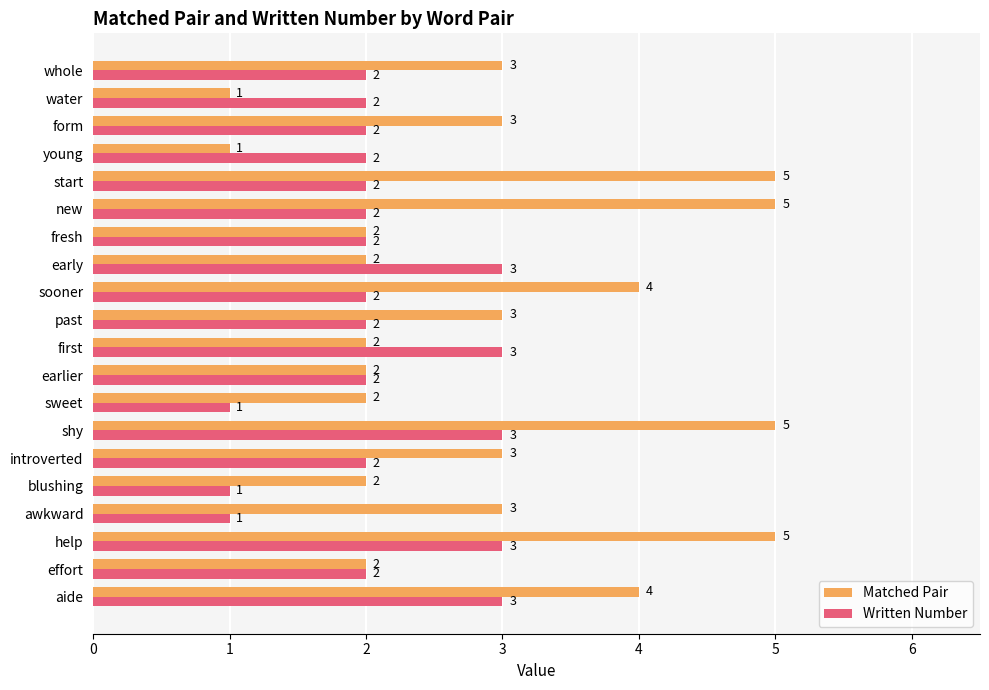

How many categories are shown in the chart?

20